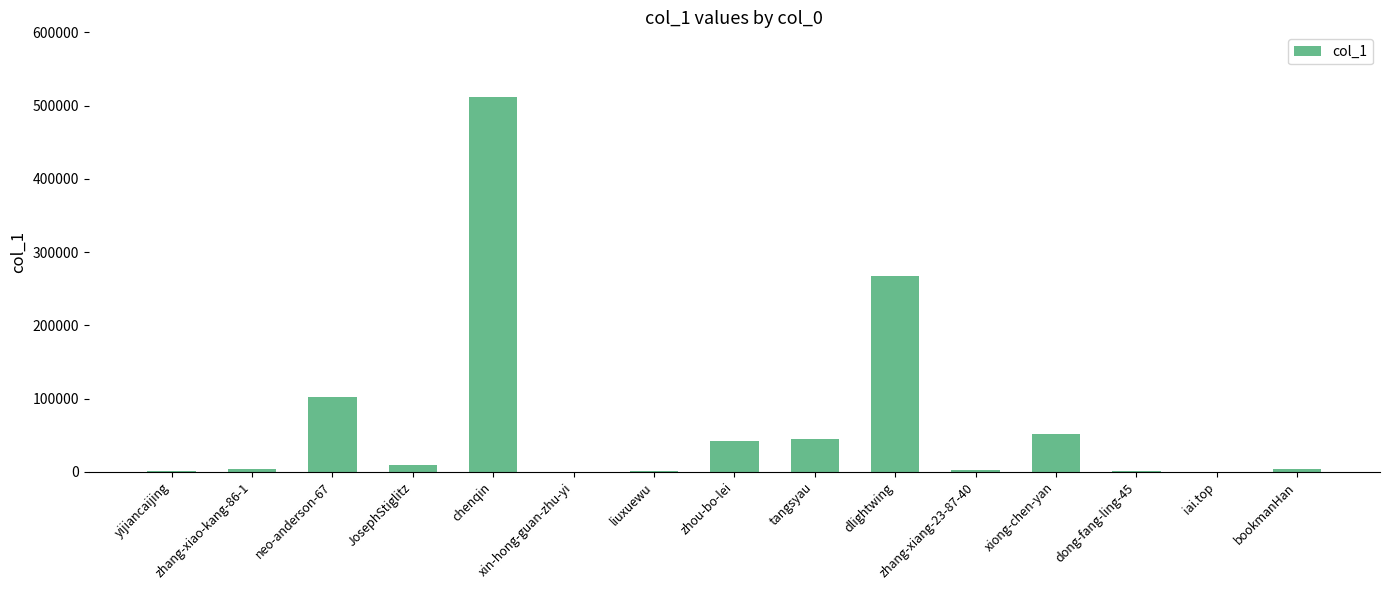

Count the number of categories in the chart.

15